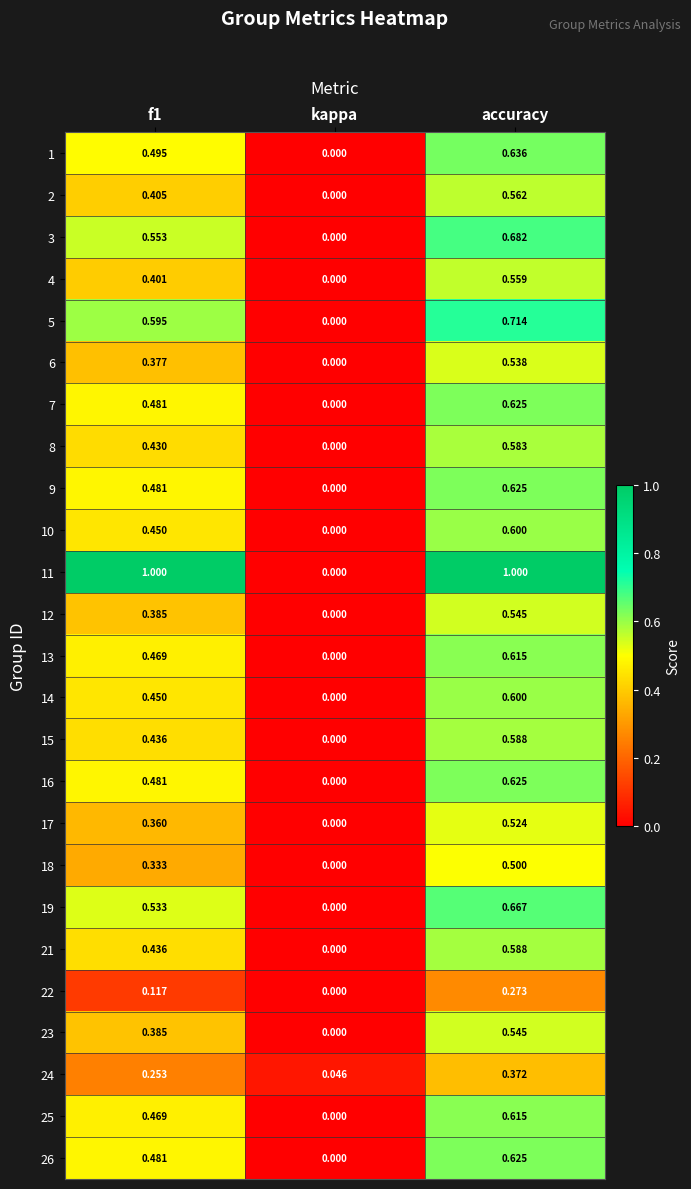

Which series has the largest total across all categories?

11